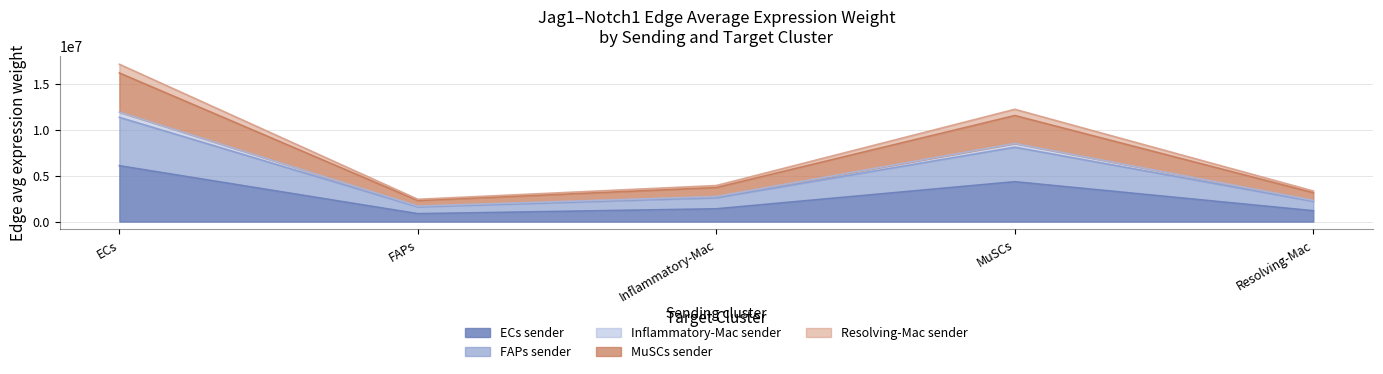

Which series has the widest spread of values?

Edge average expression weight (Resolving-Mac sender)